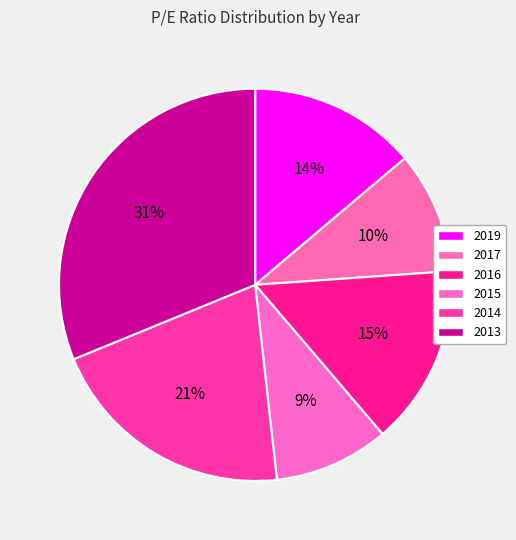

Count the number of slices in the pie.

6